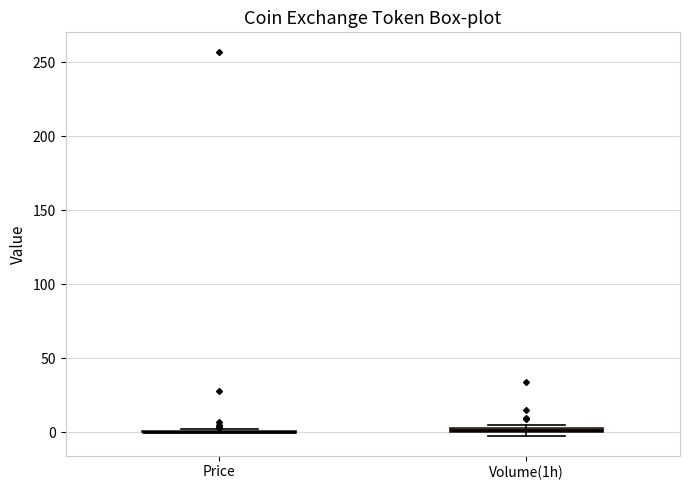

Where is the upper edge of the box for Volume(1h) on the y-axis? The values are not printed on the chart, so give them approximately, as read against the axis.

5